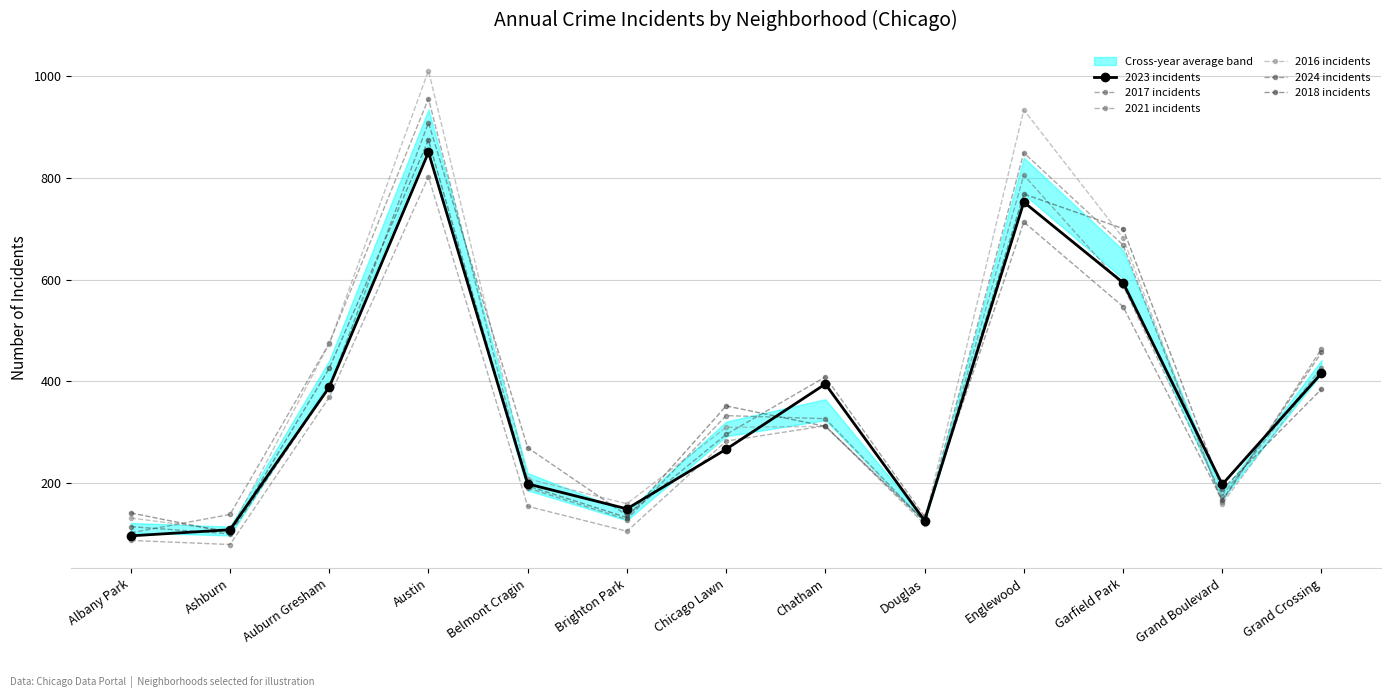

What is the maximum value for 2017 incidents?

955